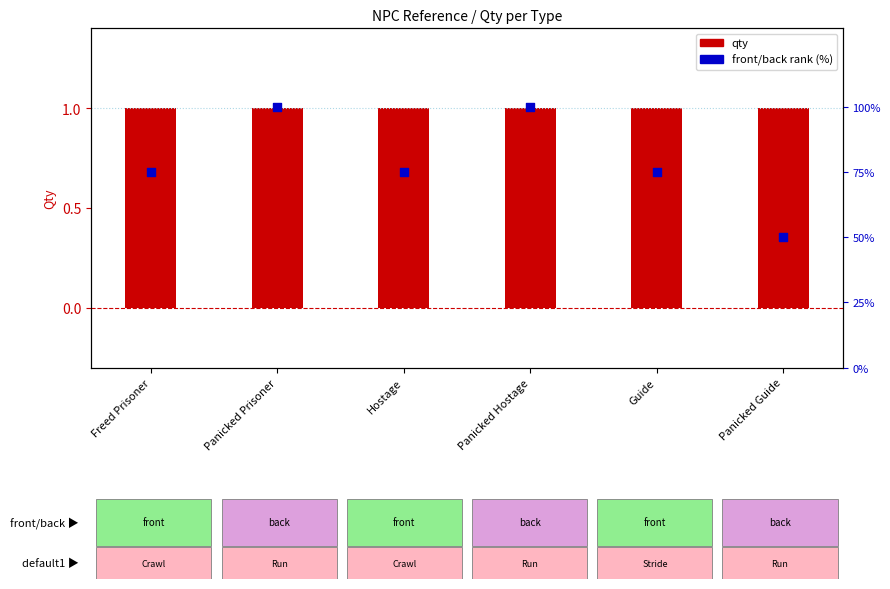

Which series contains the lowest Y value?

qty